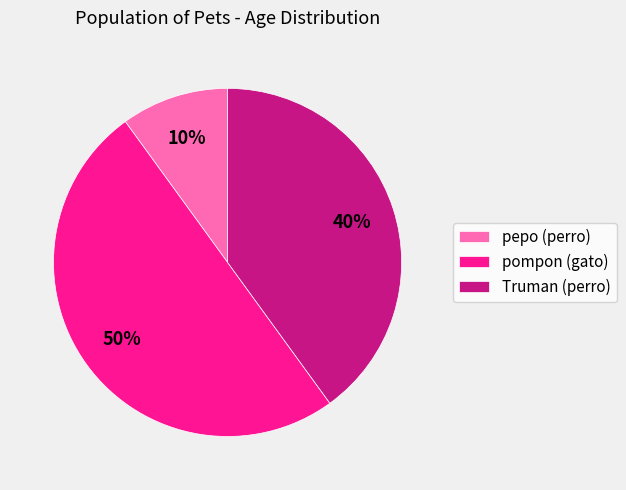

To the nearest percent, what is the average slice percentage?

33%